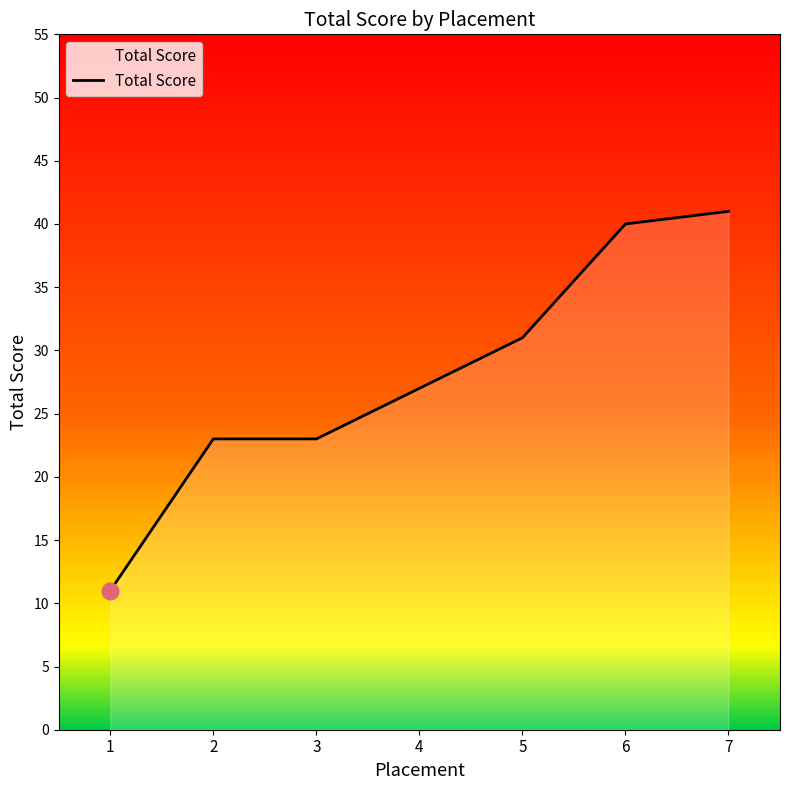

What is the sum of all values?

196